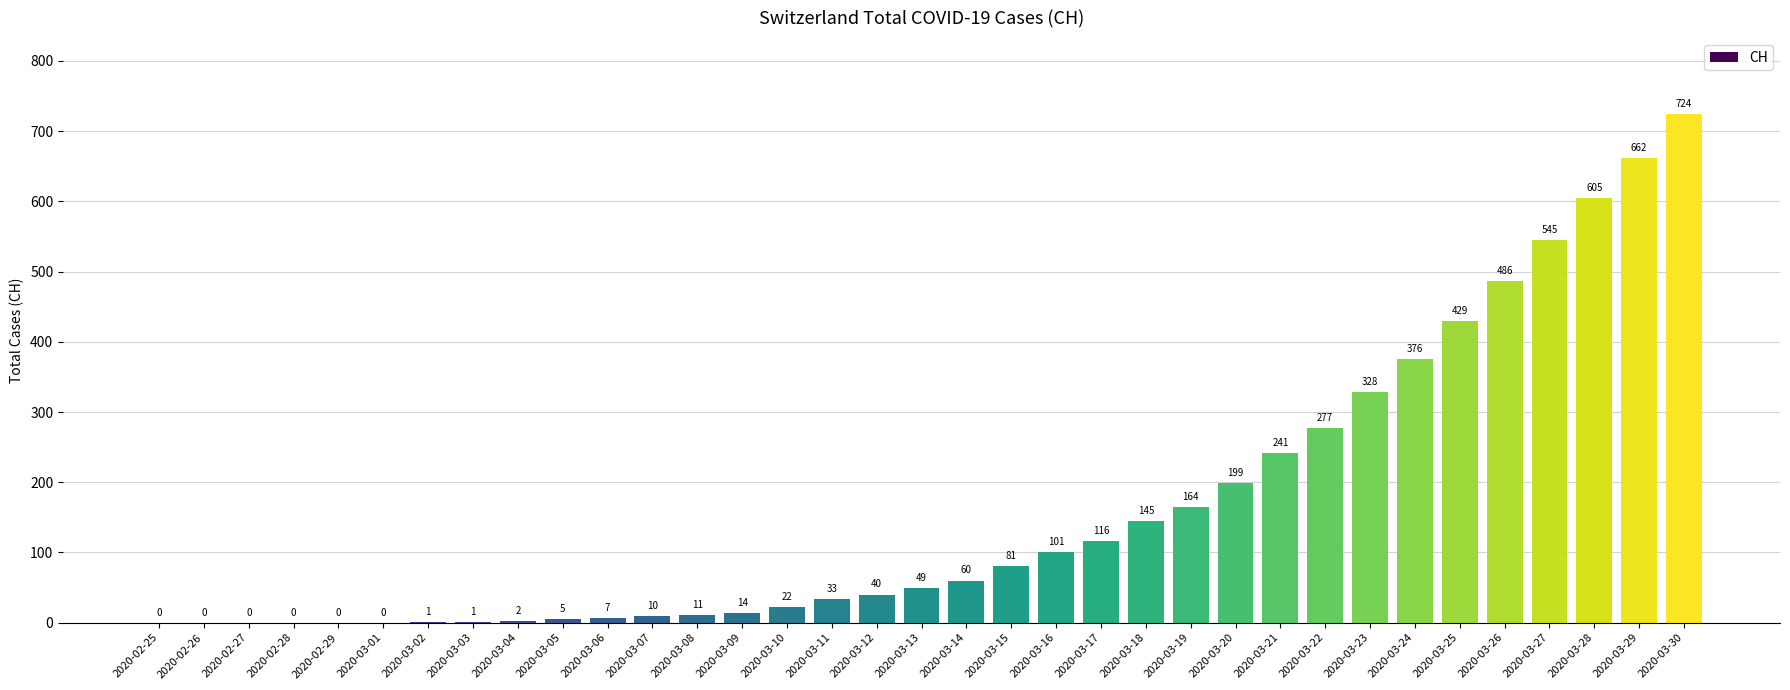

The chart shows a value of 362 at 2020-03-28. True or false?

False